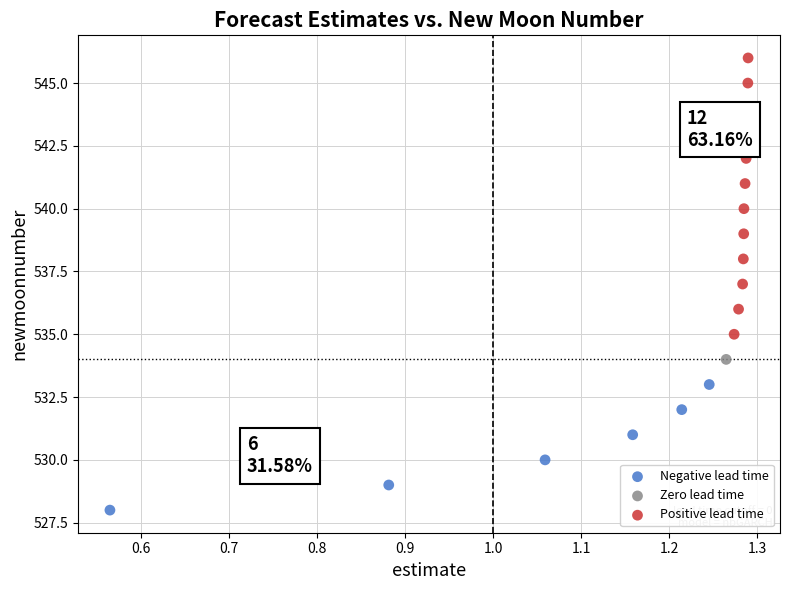

Which series contains the lowest Y value?

Negative lead time